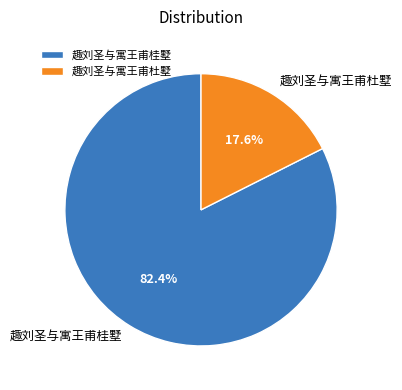

Approximately how many times larger is the value at 趣刘圣与寓王甫桂墅 compared to 趣刘圣与寓王甫杜墅?

4.7